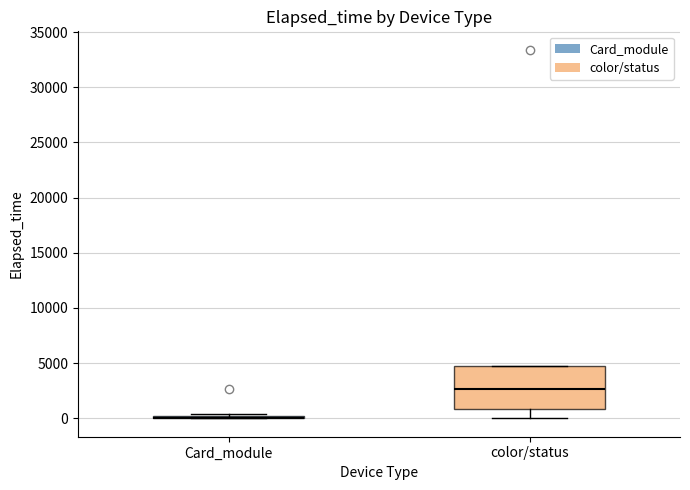

Reading left to right, transcribe this box plot: for each box, give where its median line is, the range the box spans, and where its two whiskers end, as read against the y-axis. The values are not printed on the chart, so give them approximately, as read against the axis.

Card_module: box collapsed to a line at 0, whiskers 0 to 500
color/status: median 2500, box 1000 to 4500, whiskers 0 to 4500